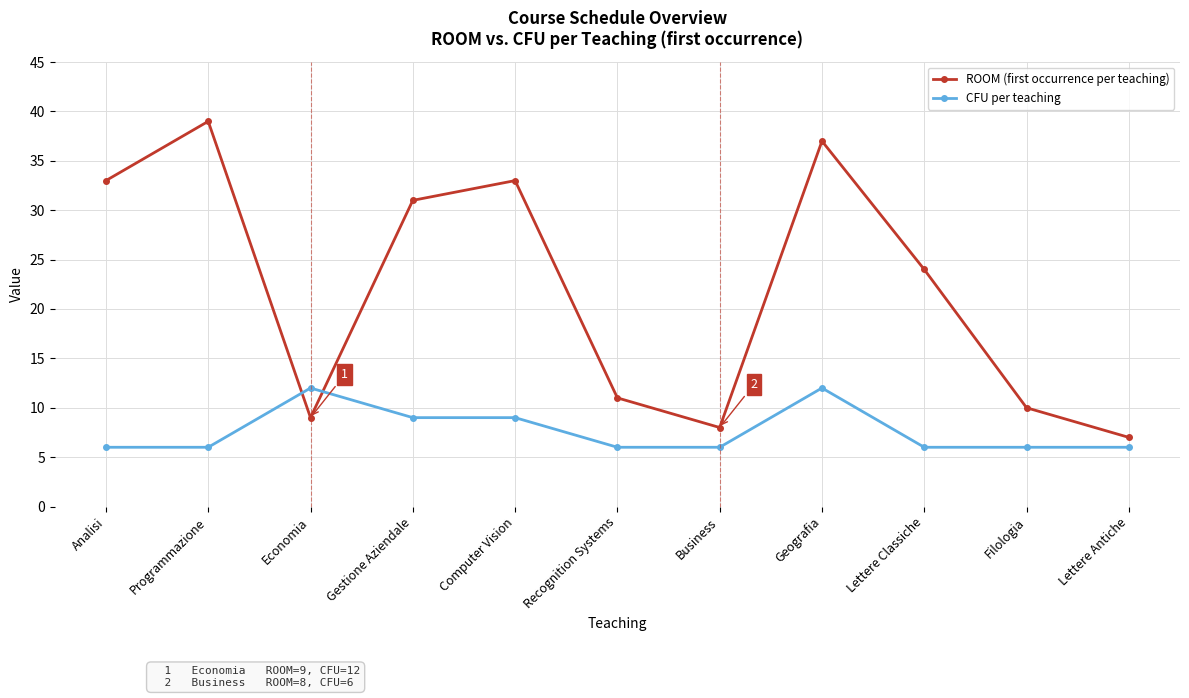

What is the sum of all ROOM (first occurrence per teaching) values?

242